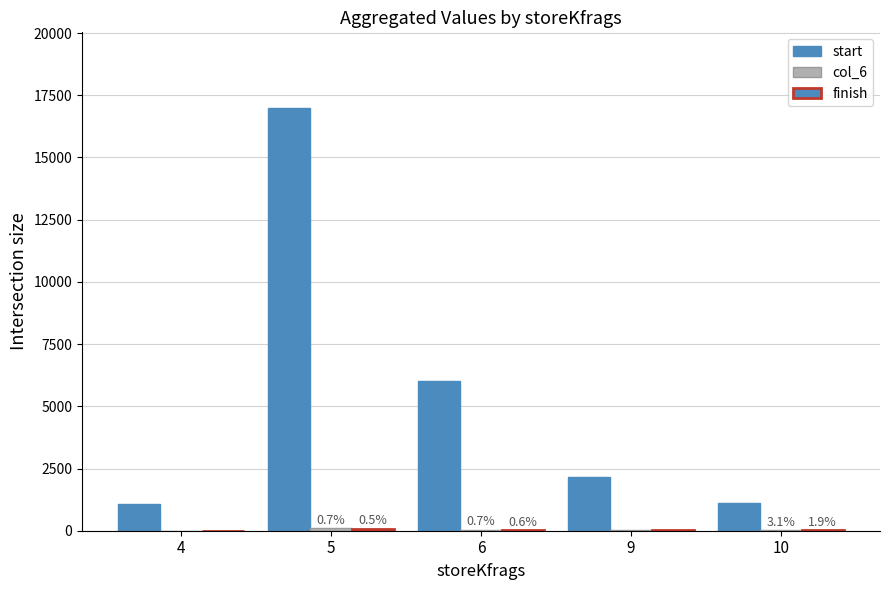

What is the average value of the col_6 series?

43